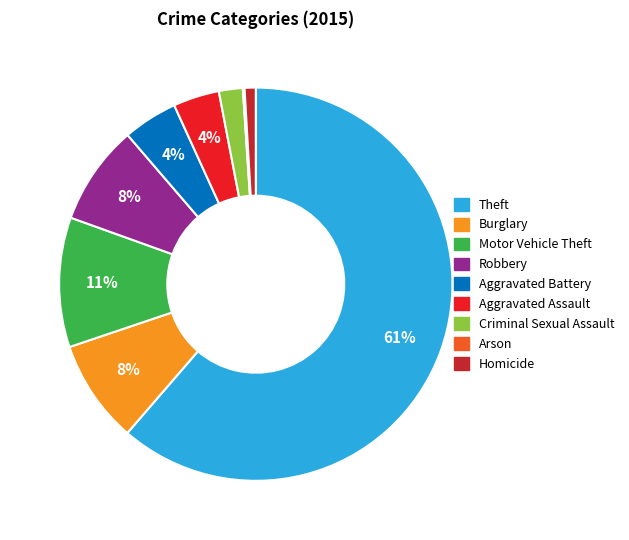

Between Theft and Burglary, which is larger?

Theft